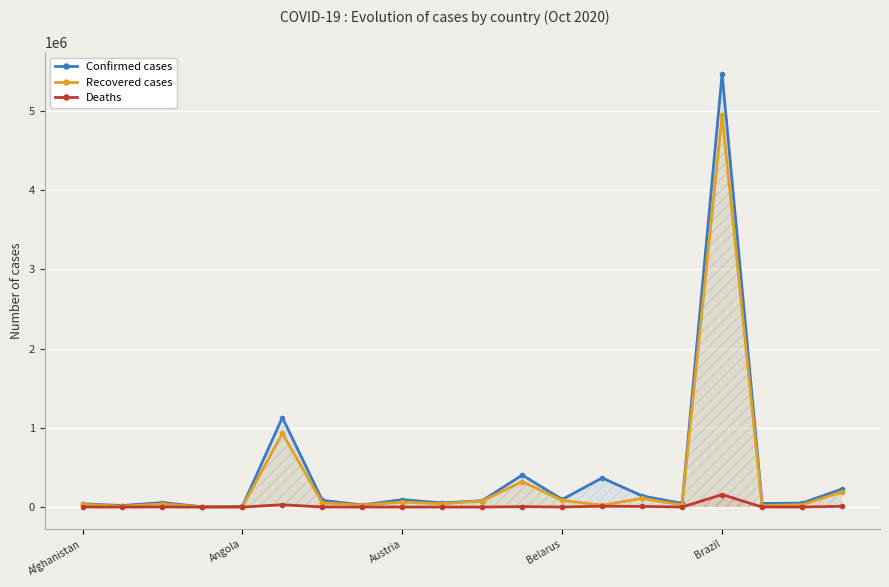

Which series has the largest range (max minus min)?

Confirmed cases